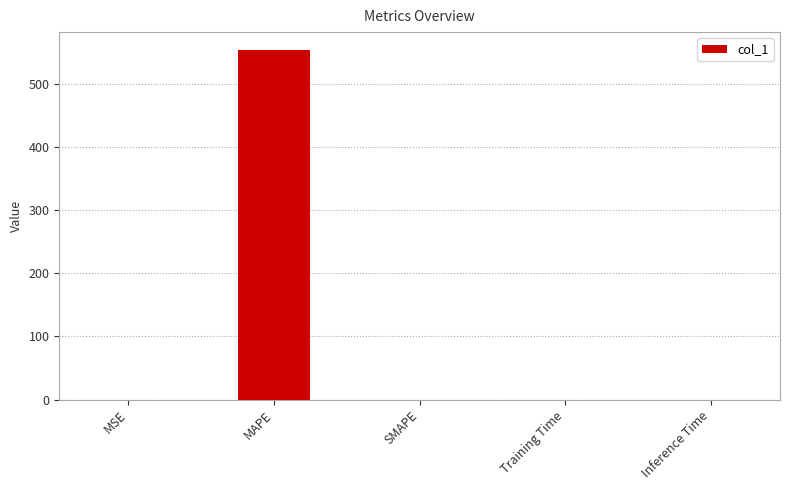

Which label corresponds to the largest value in the chart?

MAPE